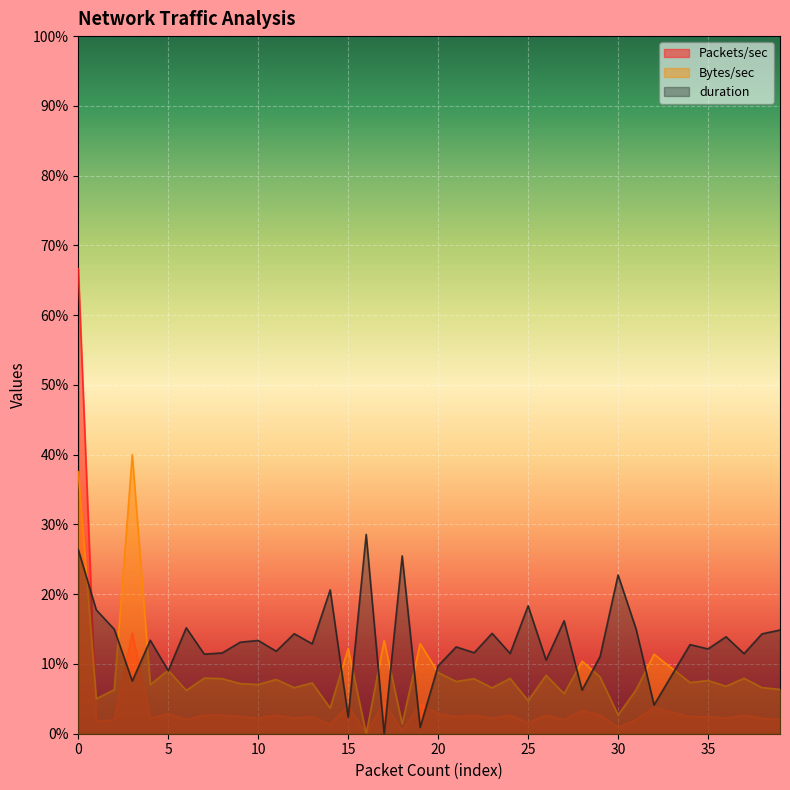

What is the maximum value for Bytes/sec?

40.0